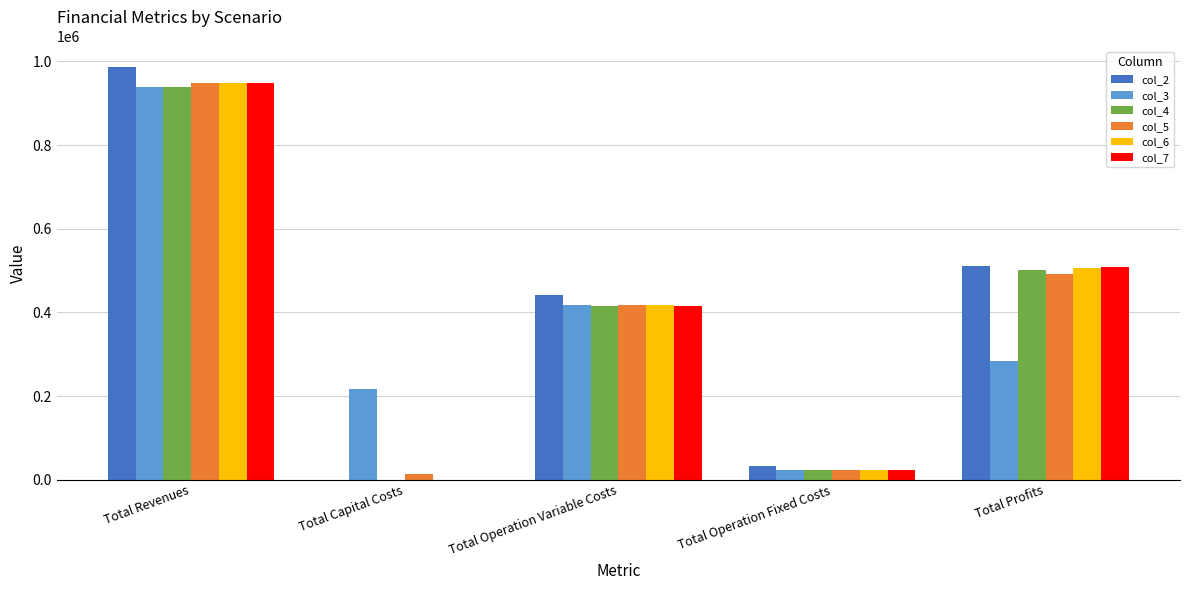

What is the maximum value for col_6?

948526.7